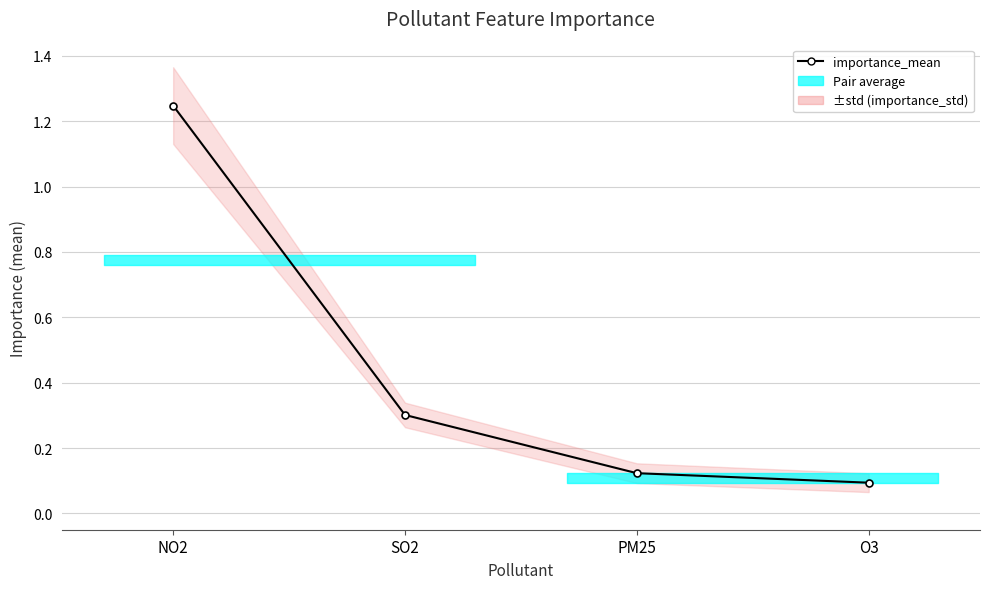

How many data points does each series have?

4